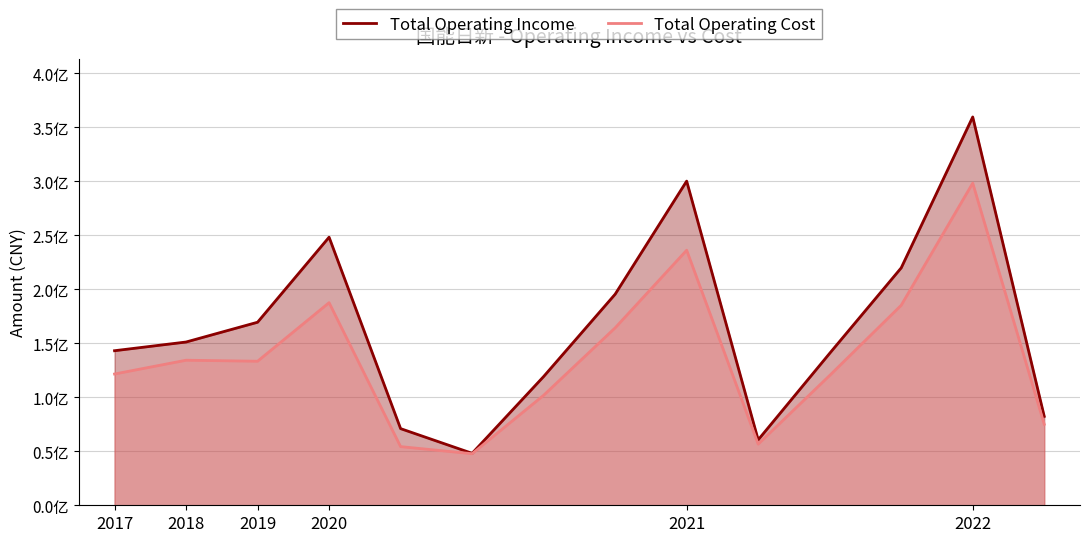

In Total Operating Cost, how many points are lower than both neighbors (excluding endpoints)?

3